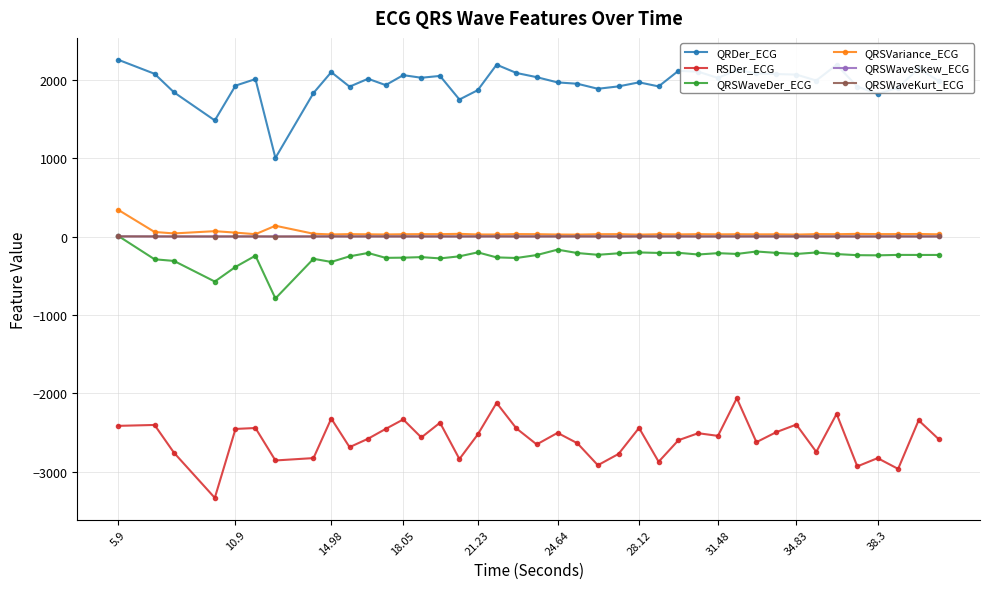

True or false: QRSWaveKurt_ECG and QRDer_ECG intersect in this chart.

False